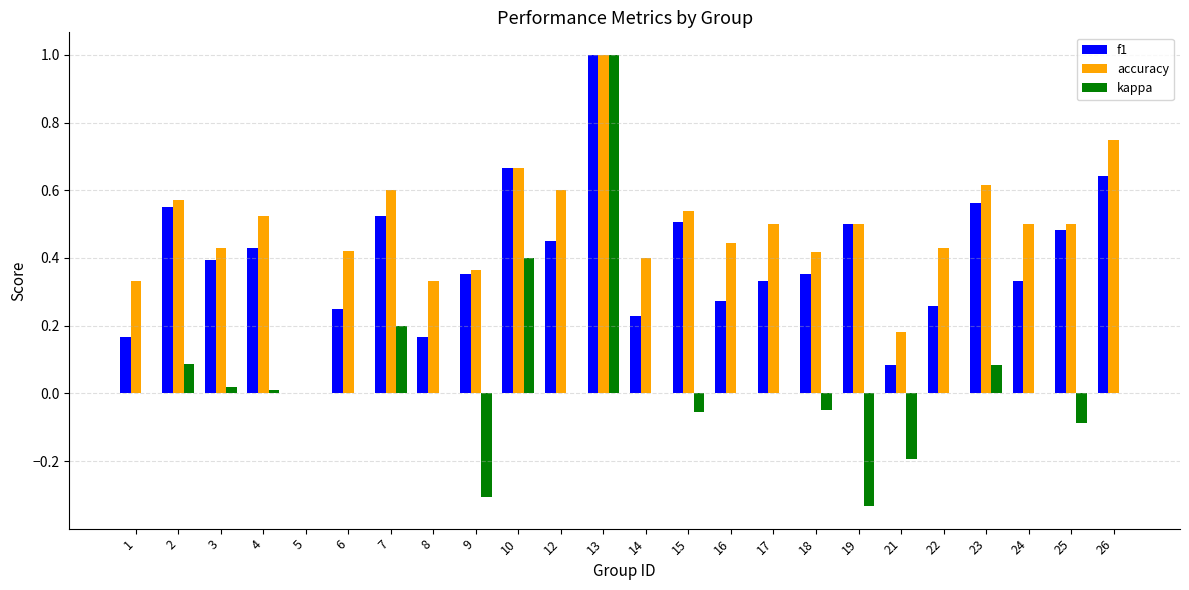

Between 13 and 24, which series saw the biggest shift?

kappa